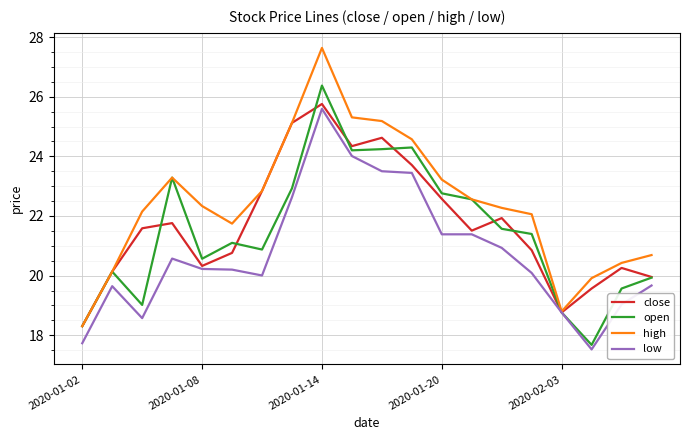

Which series has the largest range (max minus min)?

high